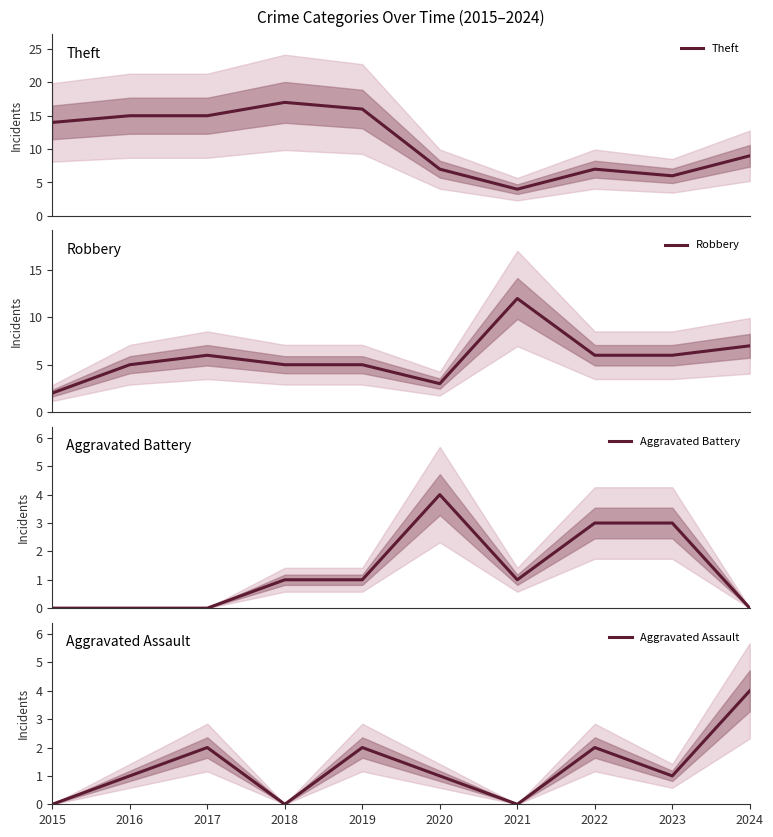

What value does the Robbery series have at 2017?

6